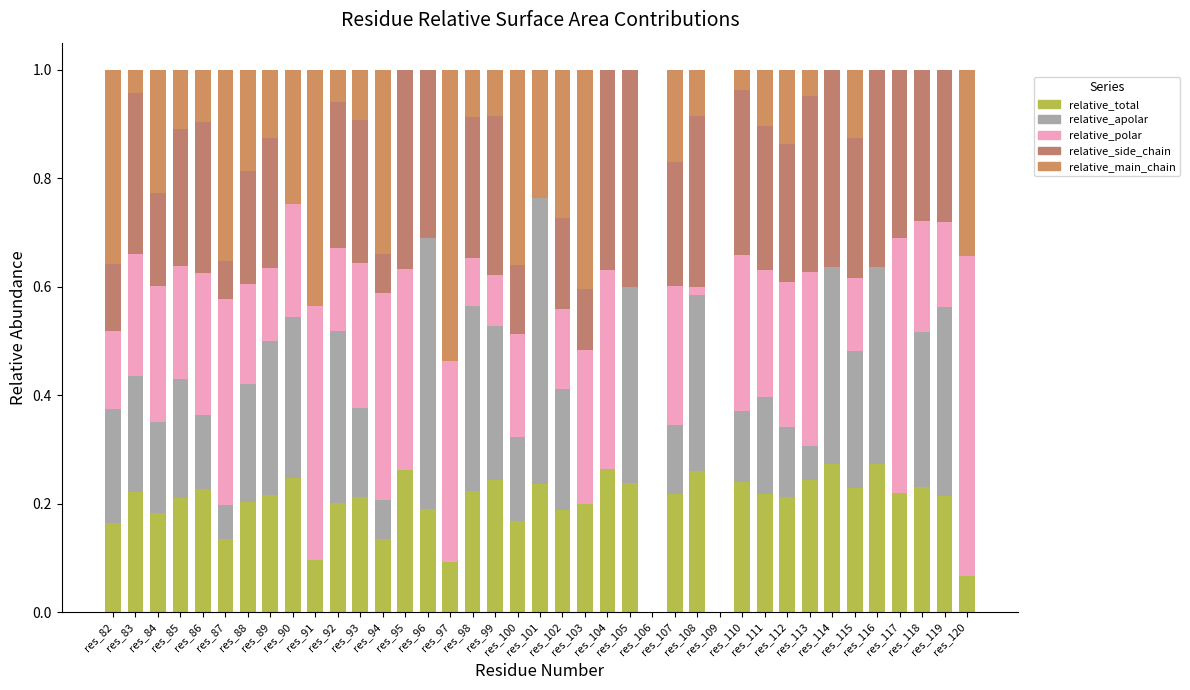

Are the bars horizontal?

No